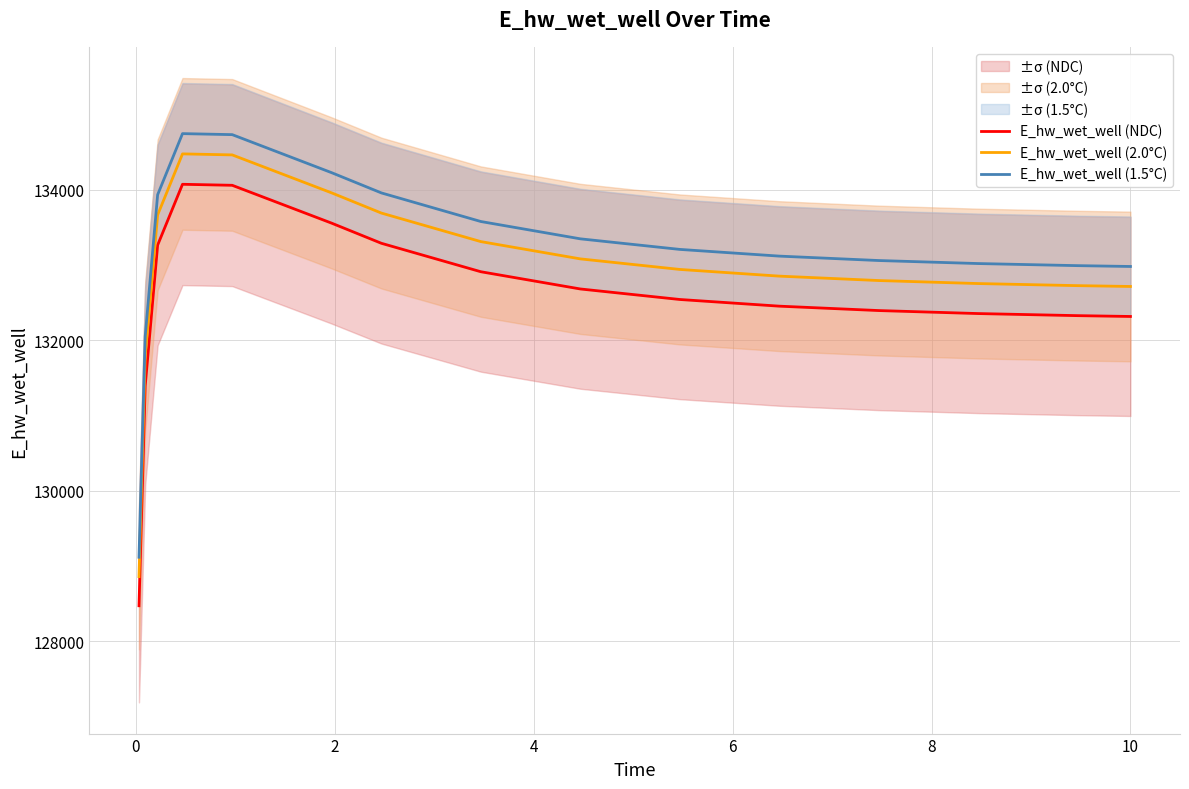

True or false: E_hw_wet_well (1.5°C) and E_hw_wet_well (2.0°C) cross at least once.

False